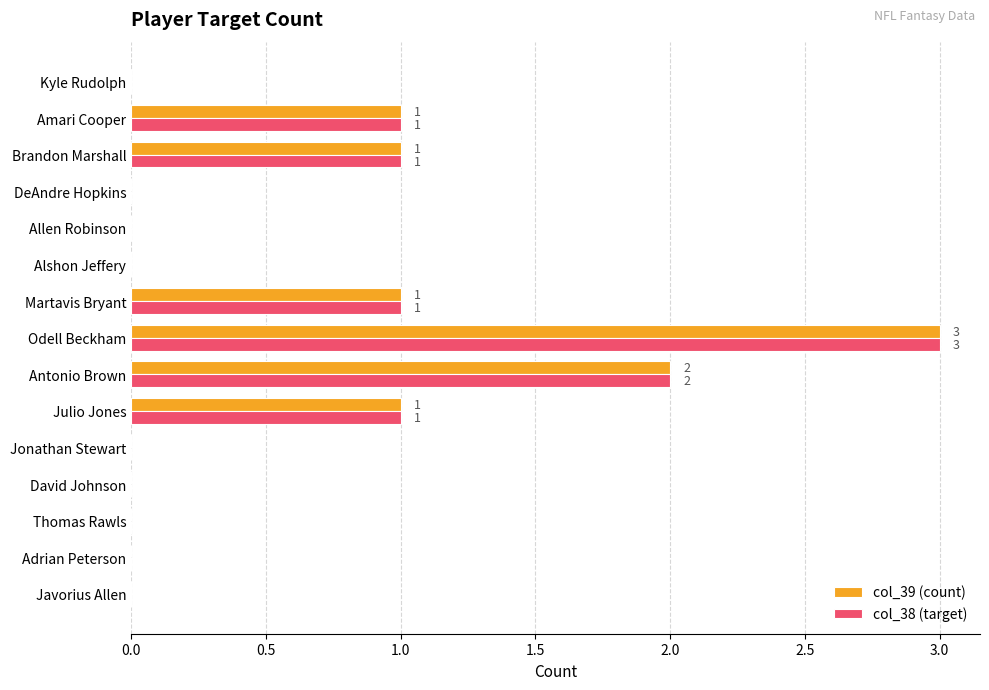

What is the maximum value shown in the chart?

3